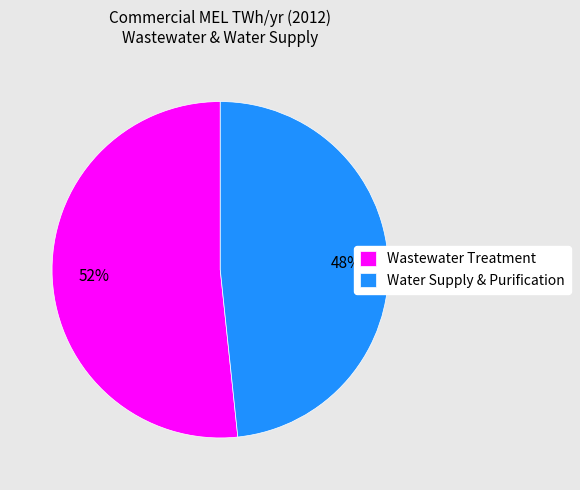

True or false: Wastewater Treatment accounts for 52% of the total.

True